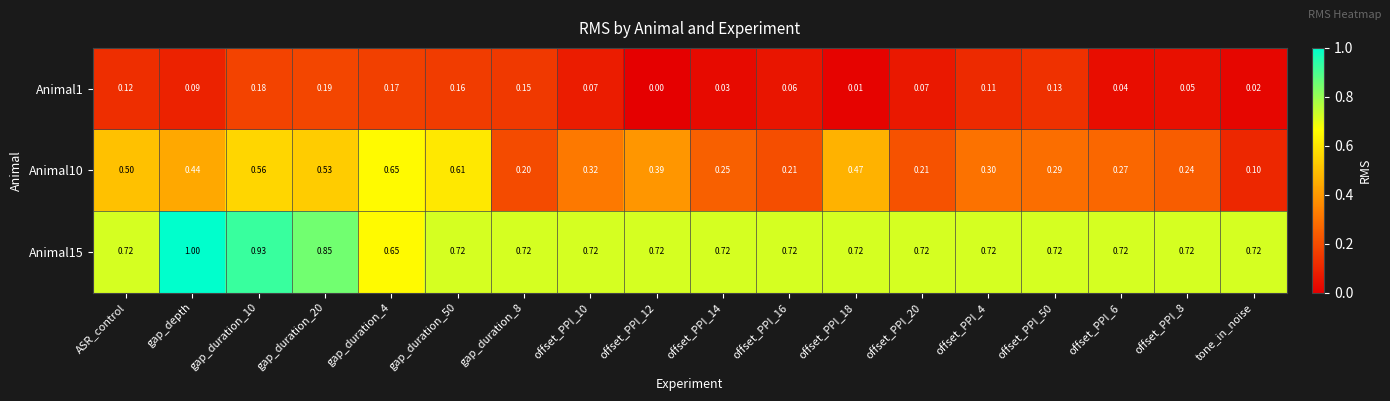

Which series has the largest range (max minus min)?

Animal10